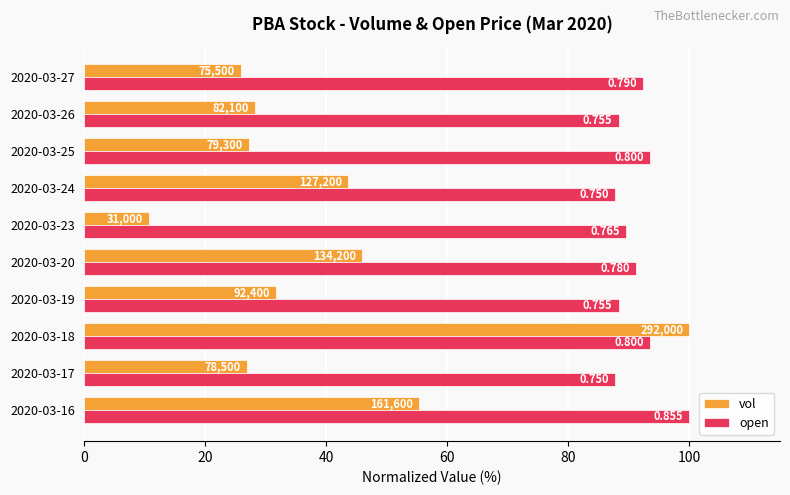

What are all the series names shown in the legend?

vol, open